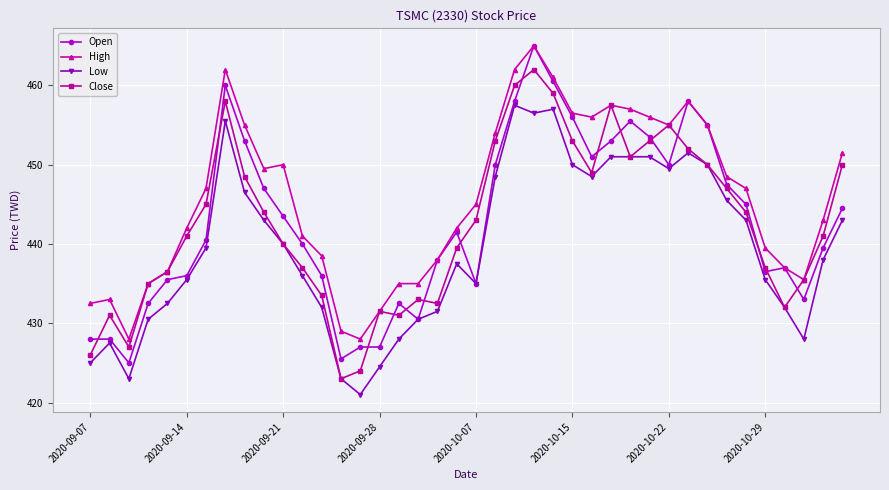

What is the value of the Close point at the 14th from the left?

423.0